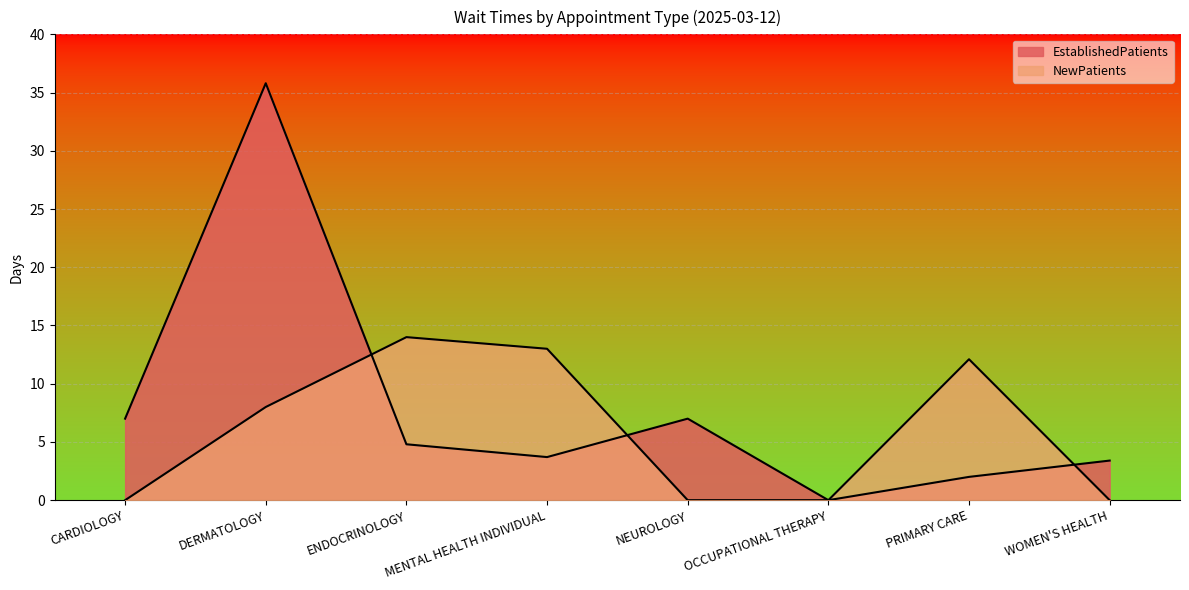

Reading left to right, transcribe all the data shown in this chart.

EstablishedPatients: 7.0	35.8	4.8	3.7	7.0	0.0	2.0	3.4
NewPatients: 0.0	8.0	14.0	13.0	0.0	0.0	12.1	0.0